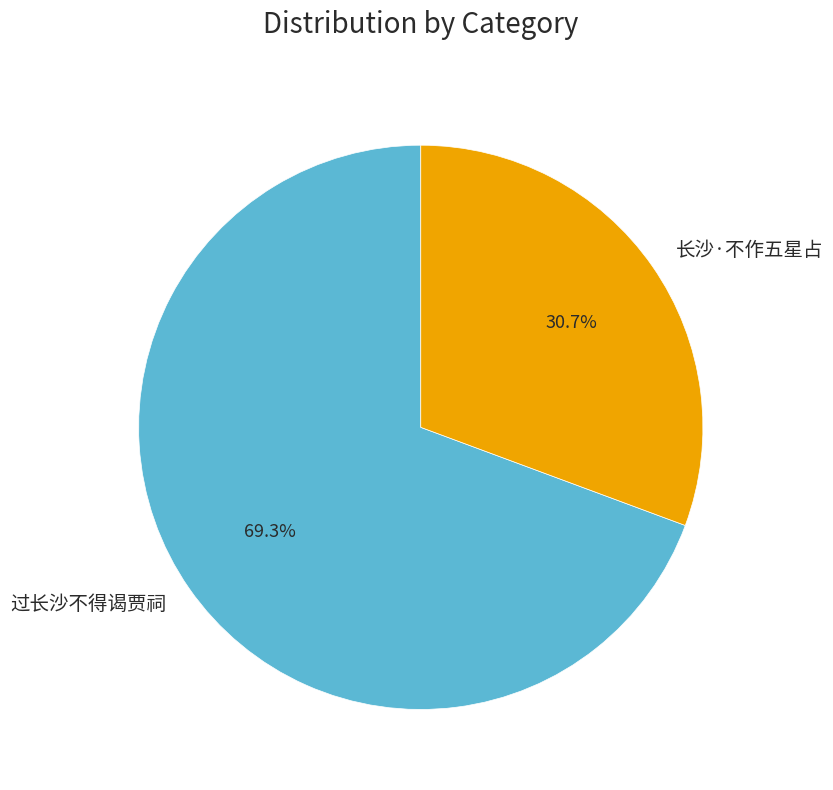

Which has a higher value, 过长沙不得谒贾祠 or 长沙·不作五星占?

过长沙不得谒贾祠